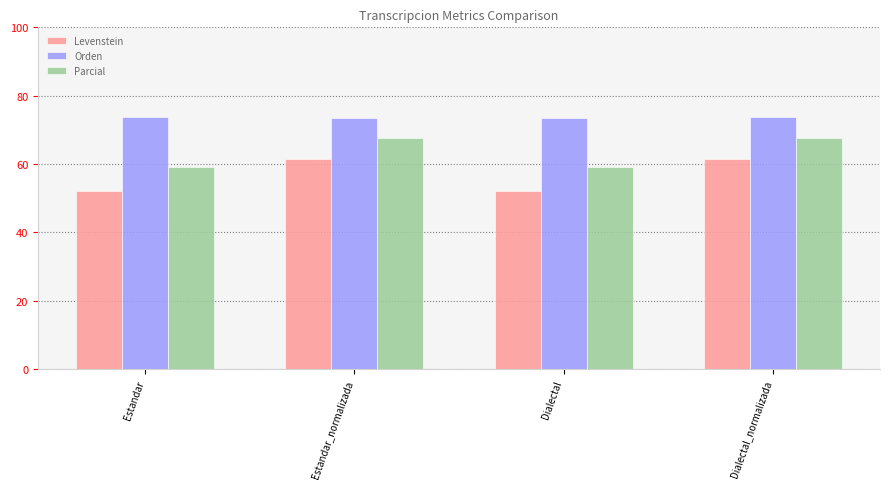

Reading left to right, transcribe all the data shown in this chart.

Levenstein: Estandar=52.1	Estandar_normalizada=61.3	Dialectal=52.1	Dialectal_normalizada=61.3
Orden: Estandar=73.6	Estandar_normalizada=73.6	Dialectal=73.6	Dialectal_normalizada=73.6
Parcial: Estandar=59.2	Estandar_normalizada=67.6	Dialectal=59.2	Dialectal_normalizada=67.6